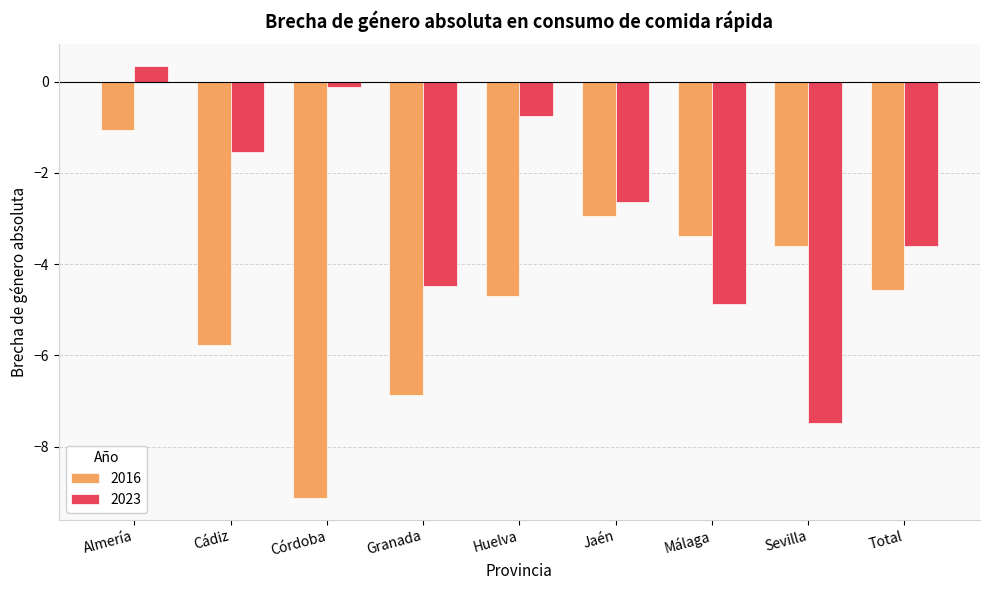

What is the sum of the 2016 values at Total and Cádiz?

-10.3